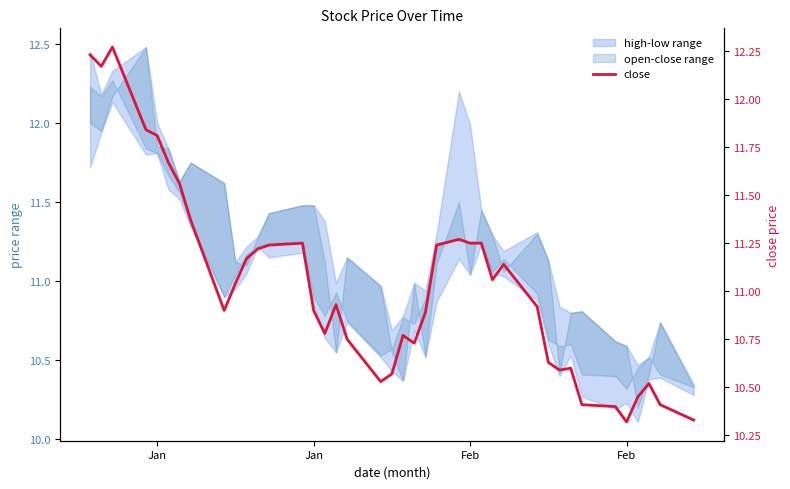

How many interior local peaks (higher than both neighbors) does the data have?

8